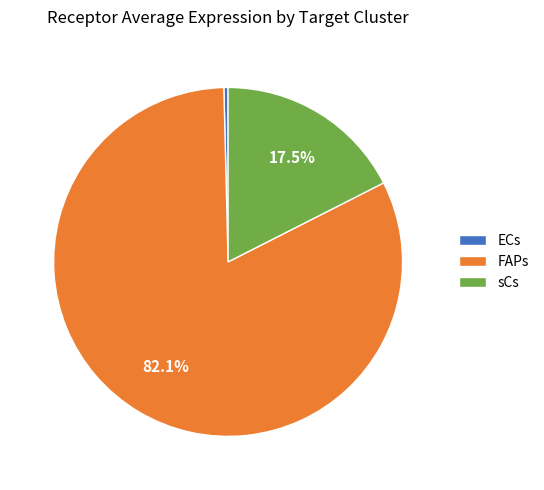

To the nearest percent, what is the average slice percentage?

33%